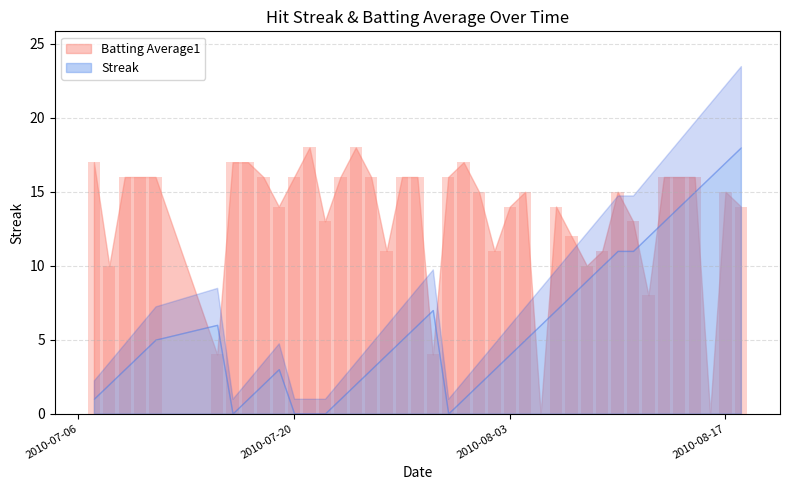

Reading left to right, list all the values displayed in this chart.

17	10	16	16	16	4	17	17	16	14	16	18	13	16	18	16	11	16	16	4	16	17	15	11	14	15	0	14	12	10	11	15	13	8	16	16	16	0	15	14